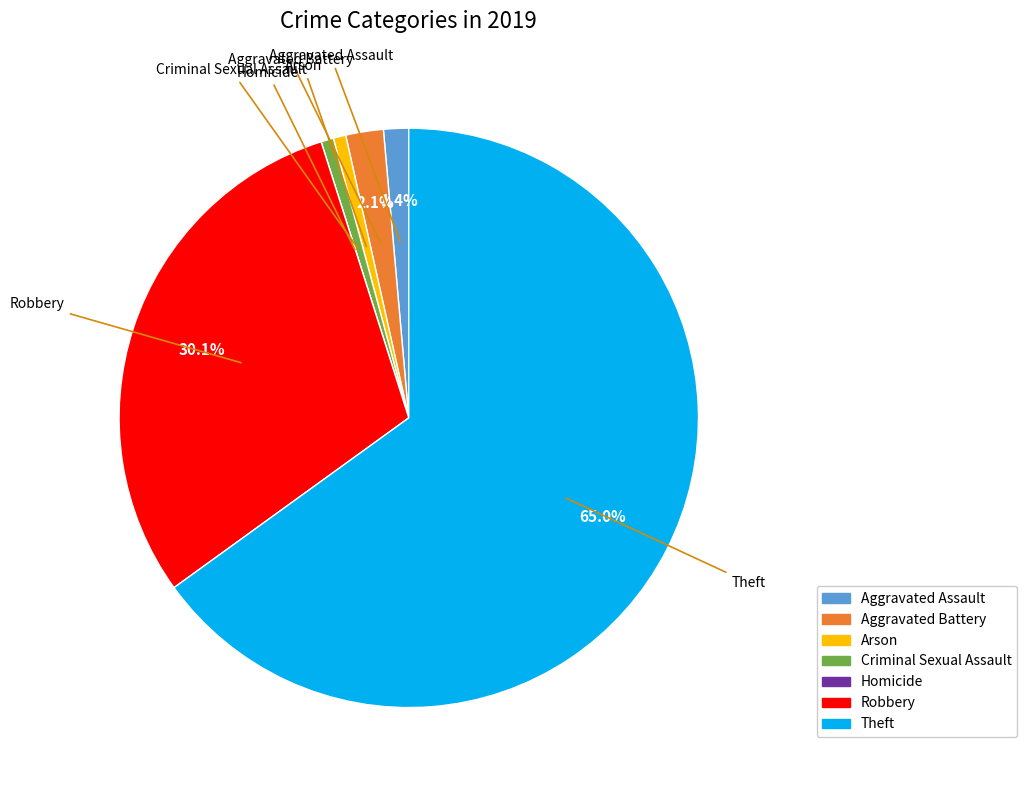

Combined, what portion of the pie is Aggravated Battery and Robbery?

32.2%